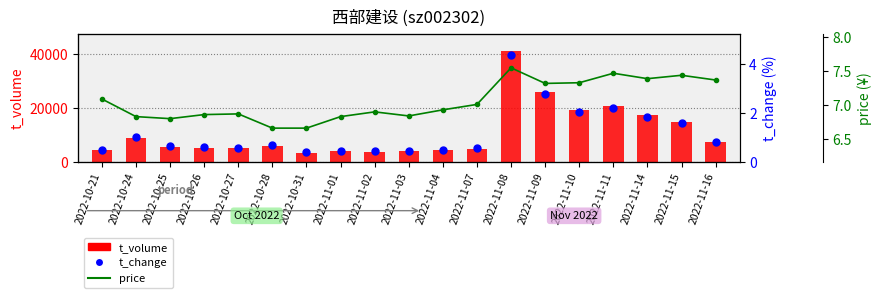

Which series has the largest total across all categories?

t_volume